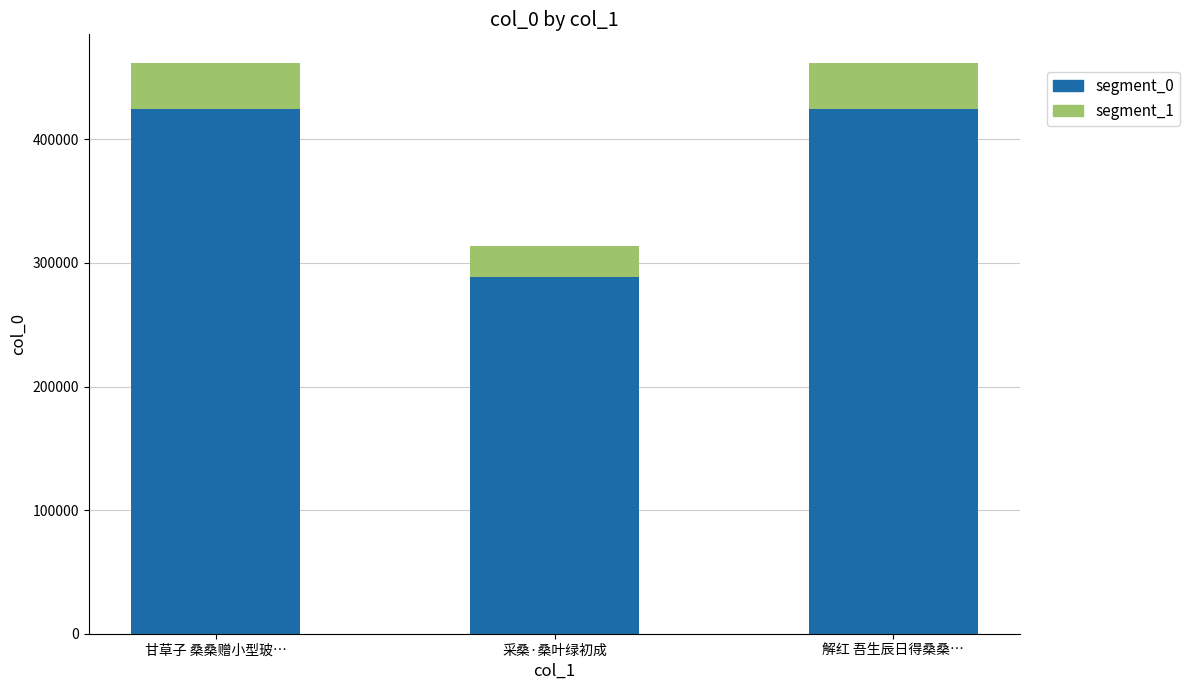

What is the highest value of the segment_0 series?

424935